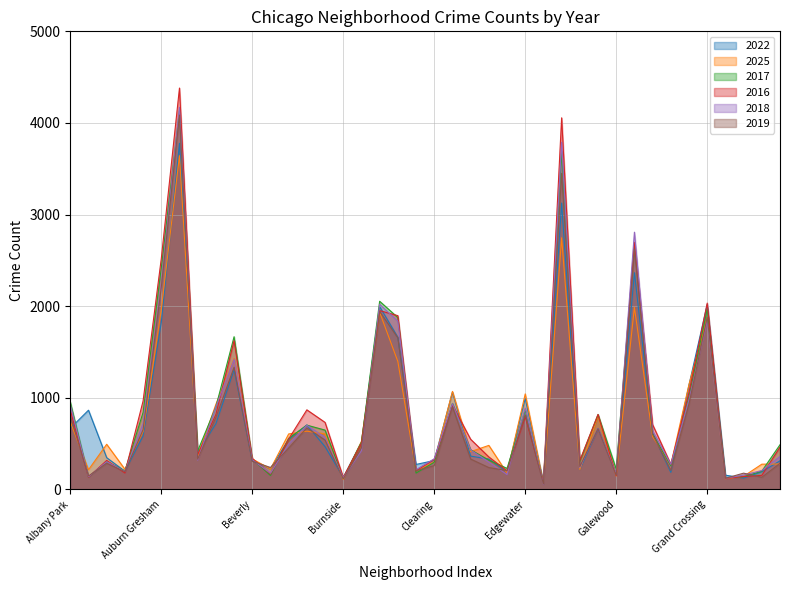

What is the label of the 22nd point from the left?

Douglas